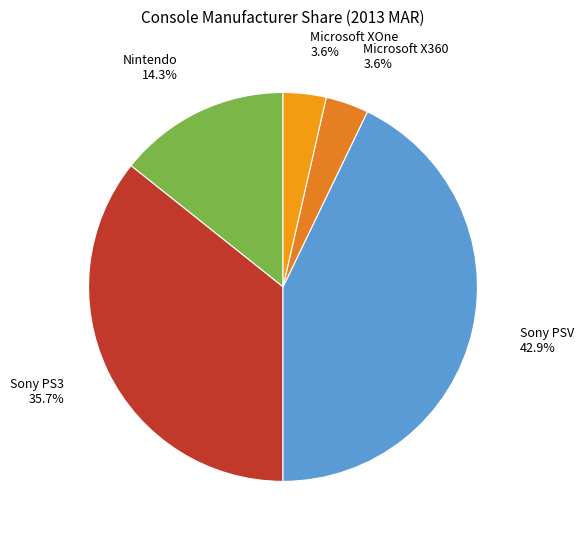

Combined, do Microsoft X360 and Sony PS3 account for over 50%?

No